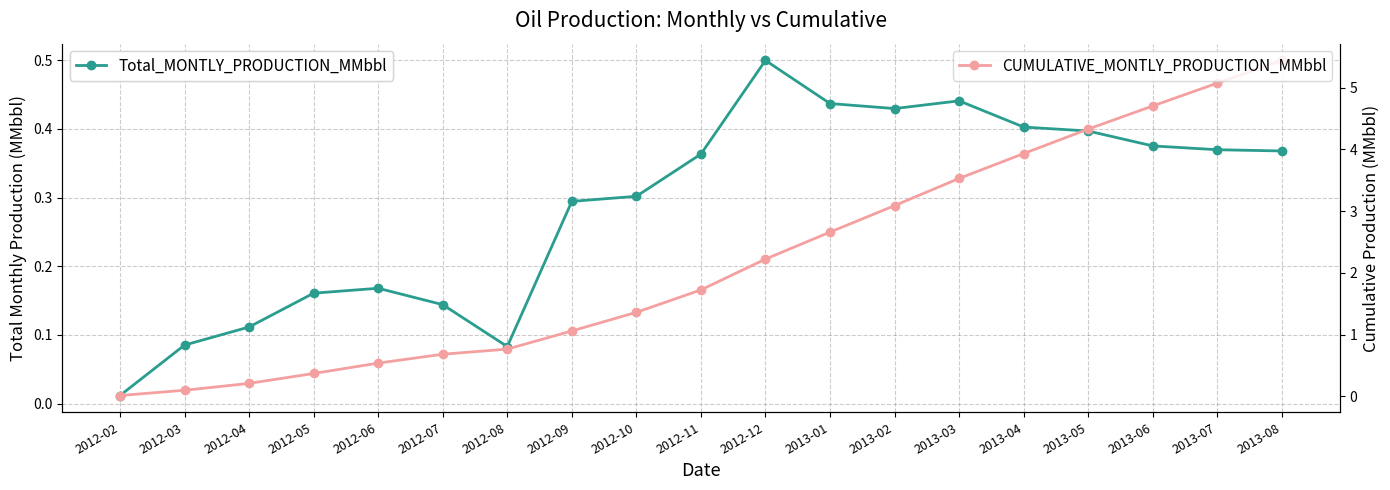

Which series has the largest range (max minus min)?

CUMULATIVE_MONTLY_PRODUCTION_MMbbl